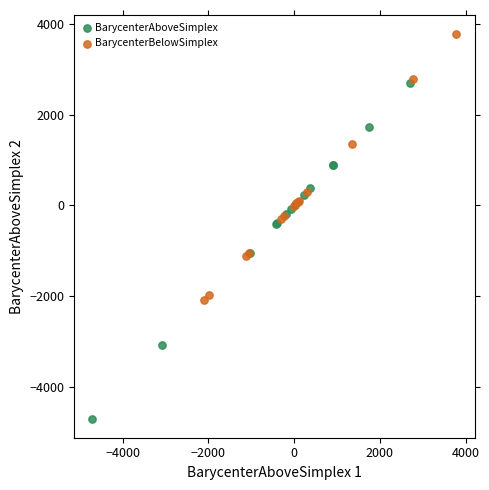

What are all the series names shown in the legend?

BarycenterAboveSimplex, BarycenterBelowSimplex